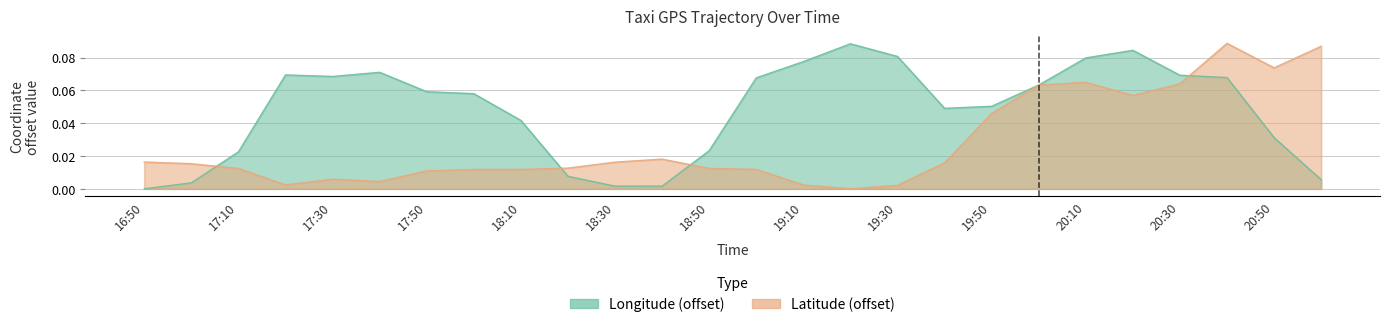

Is the value of lat at 18:30 greater than the value of lon at 17:30?

No